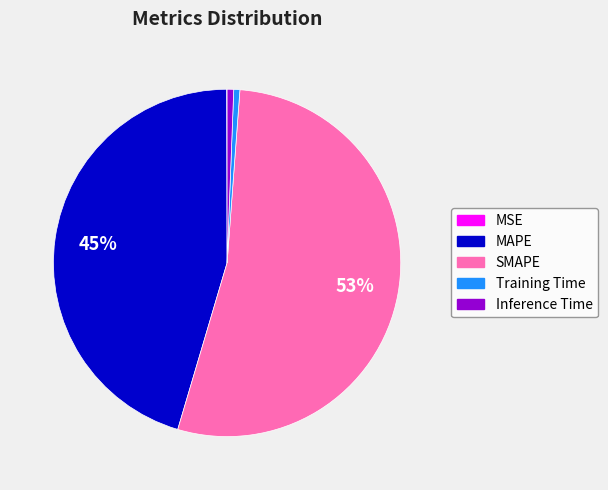

Which category accounts for the majority?

SMAPE